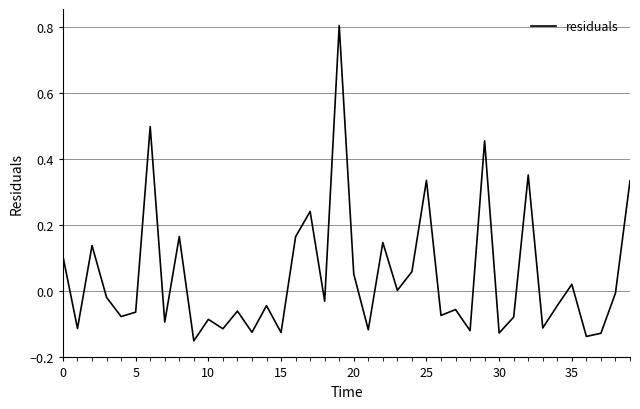

What is the greatest value displayed?

0.8